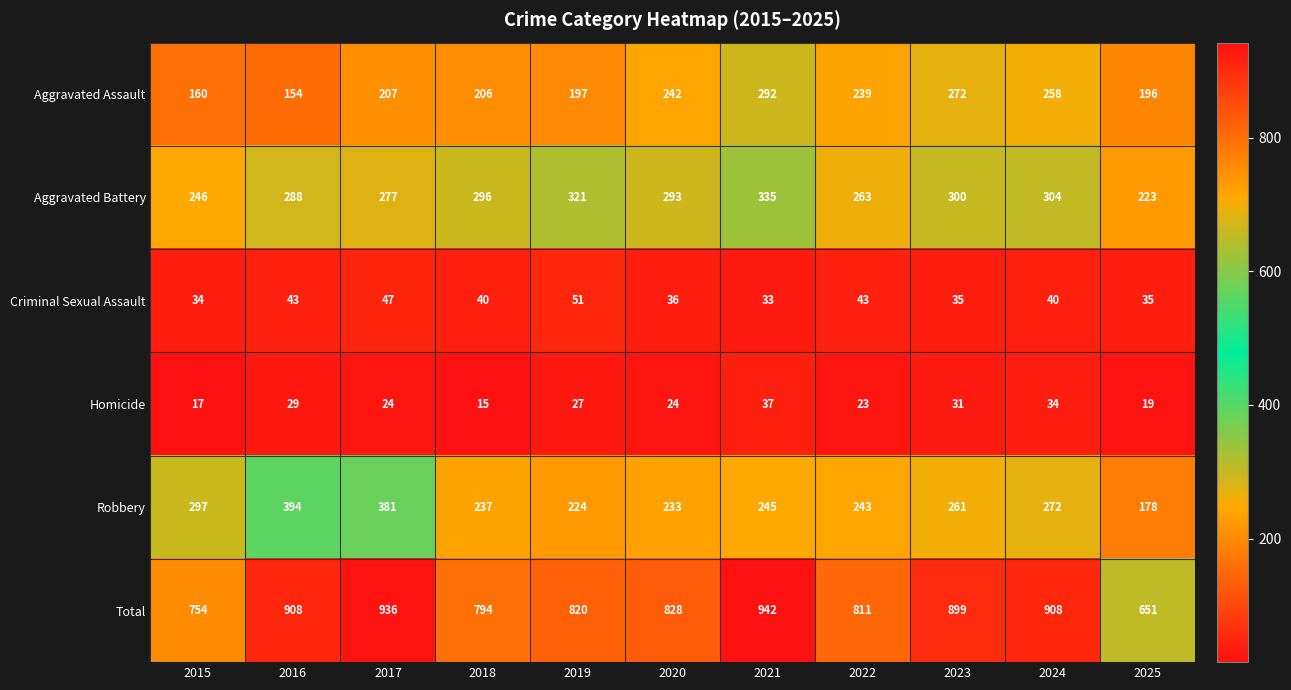

How many data points in Aggravated Battery are less than 293?

5